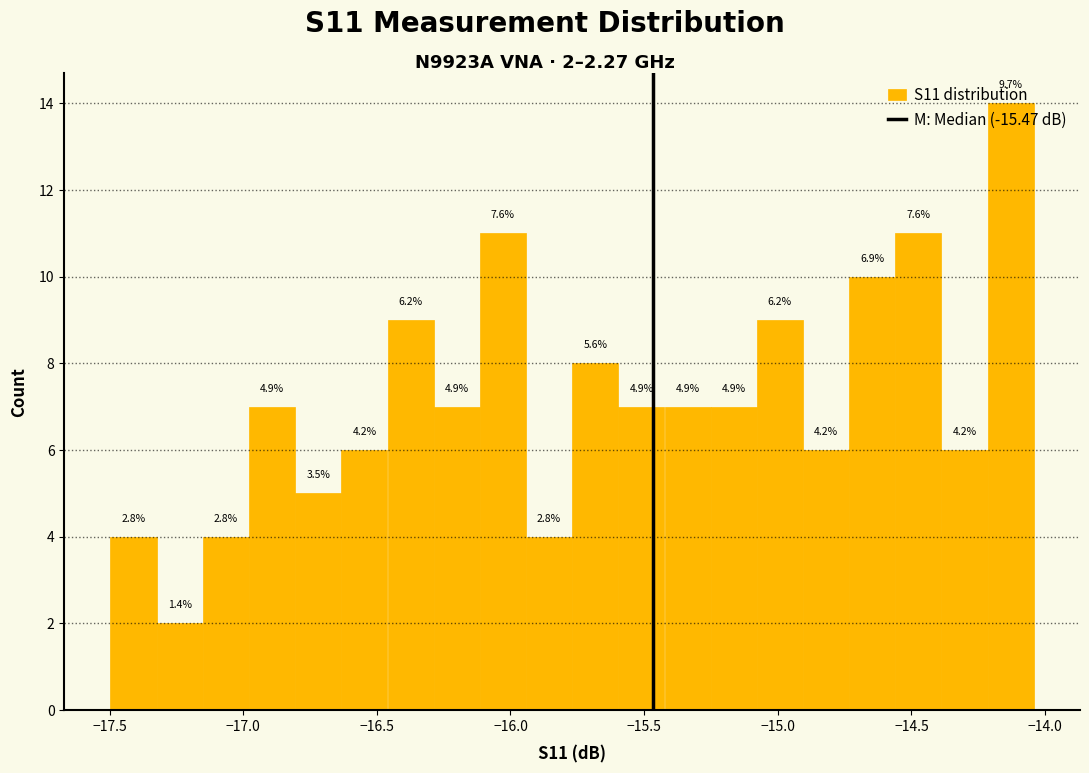

Around what value on the x-axis is the tallest bar? Give the approximate position of its centre, as read against the axis.

-14.15